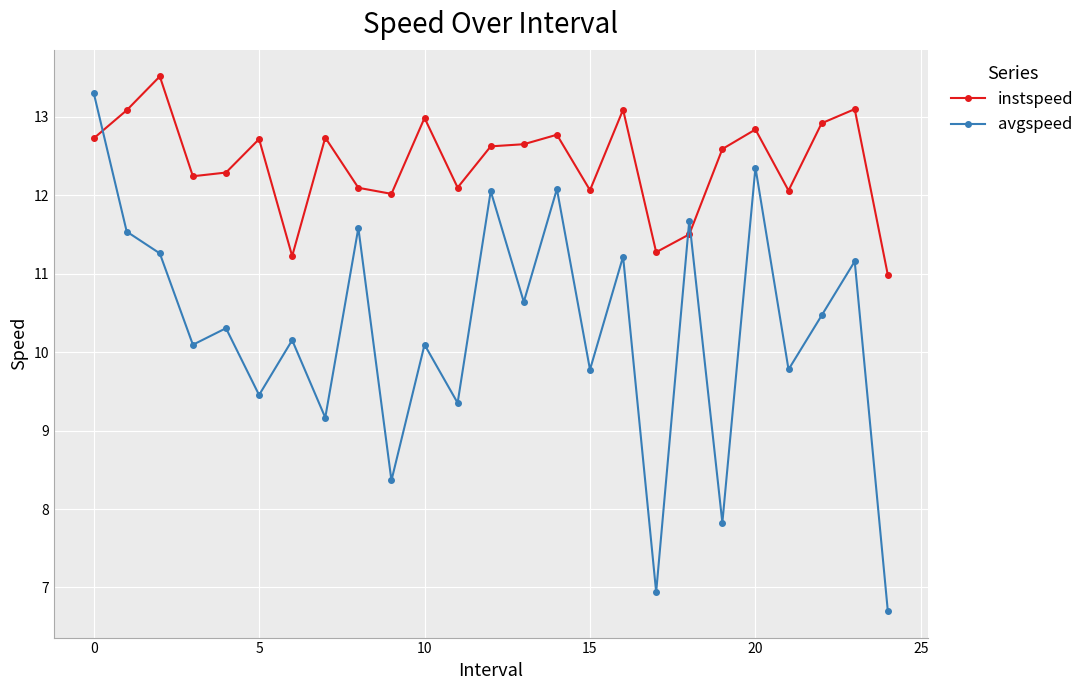

Does the chart display data point markers on the line(s)?

Yes